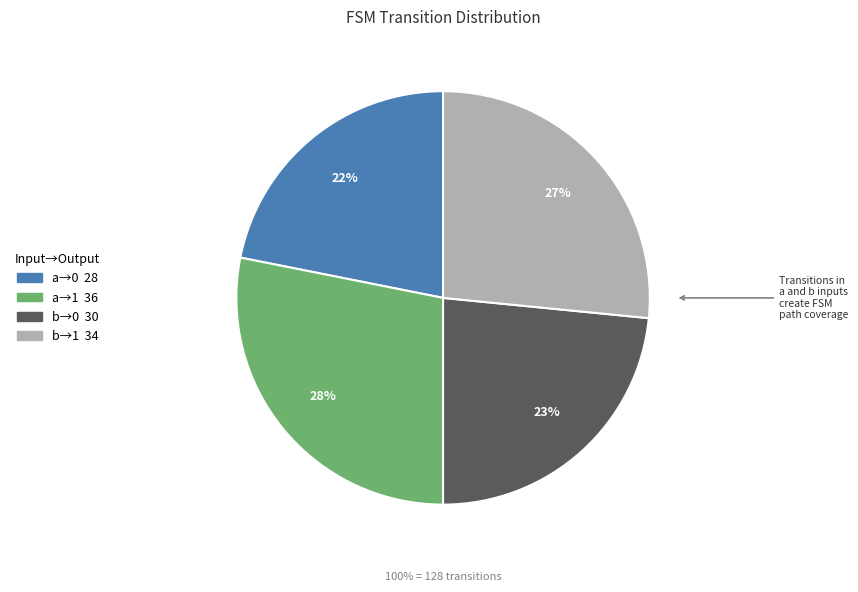

How much of the chart is everything except input=a, output=1?

71.9%